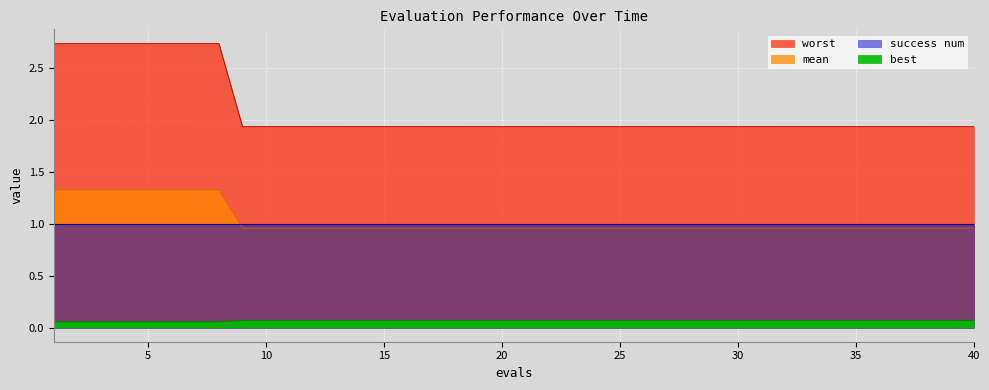

What is the average value of the mean series?

2.1